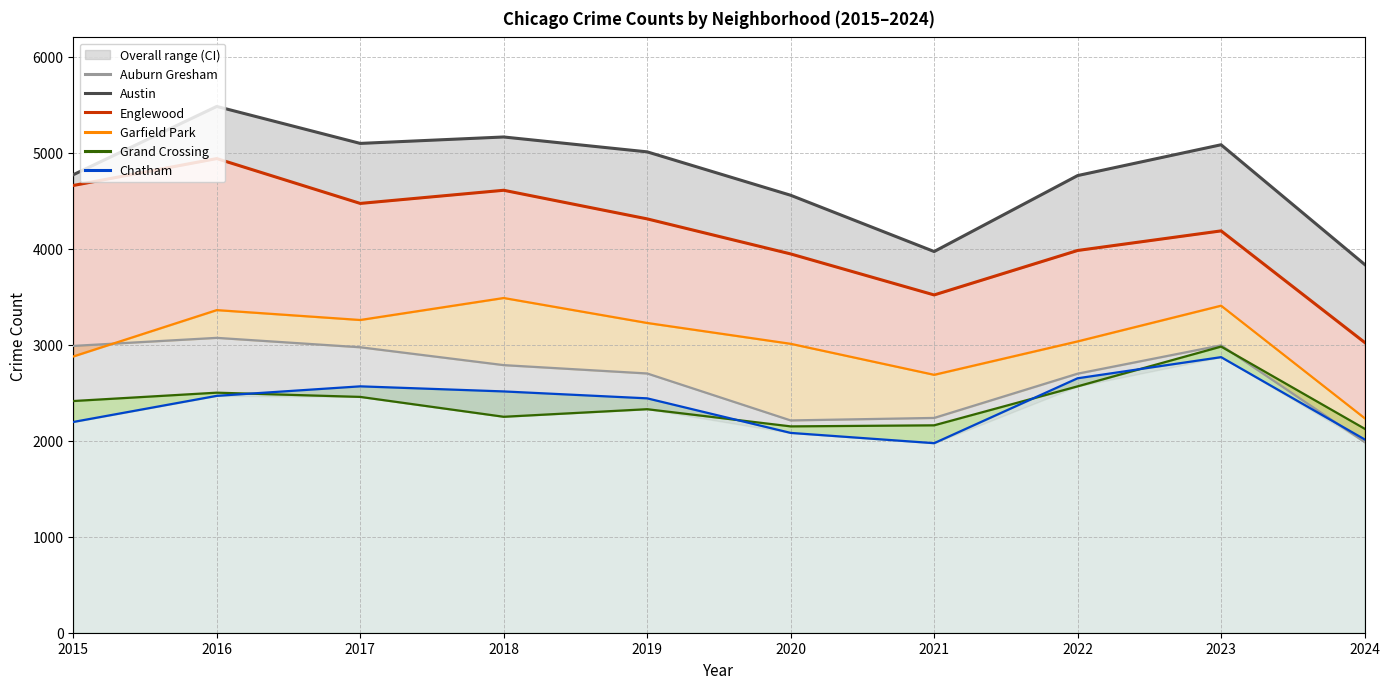

The value of Chatham at 2018 is 2513. True or false?

True